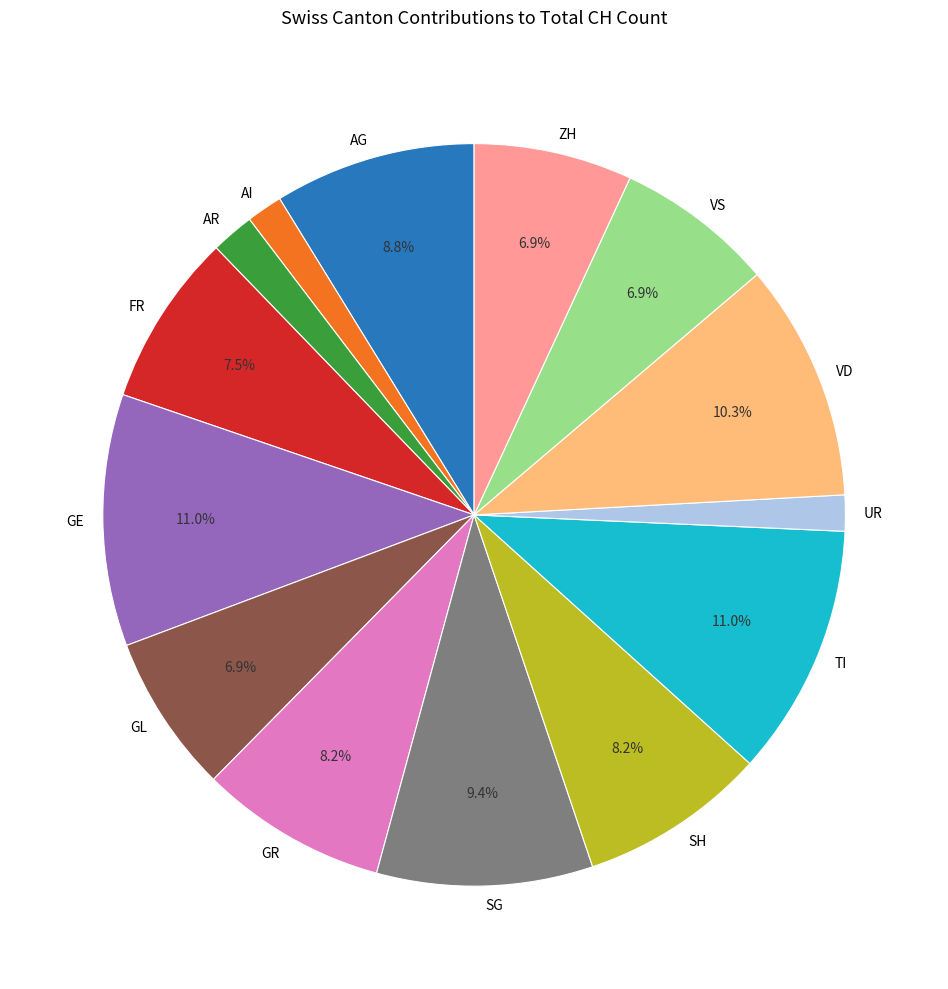

How many slices are in this pie chart?

14